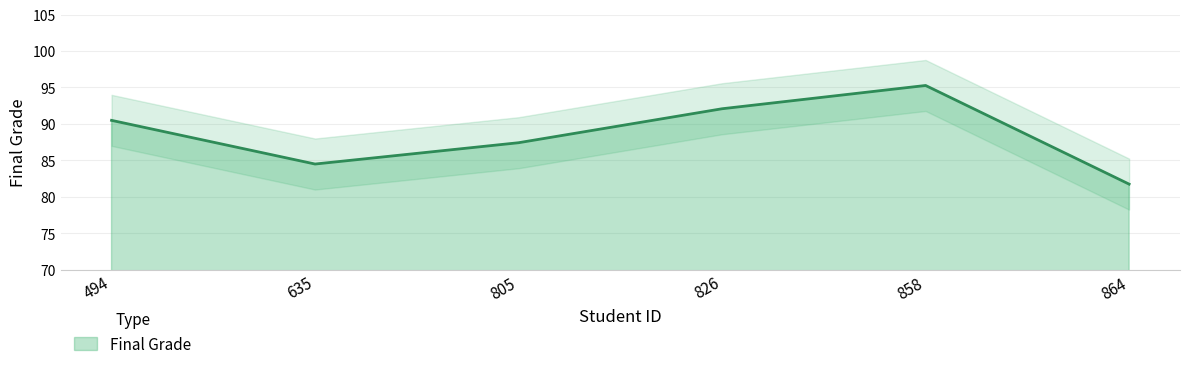

Reading right to left, transcribe all the data shown in this chart.

81.7	95.3	92.1	87.4	84.5	90.5